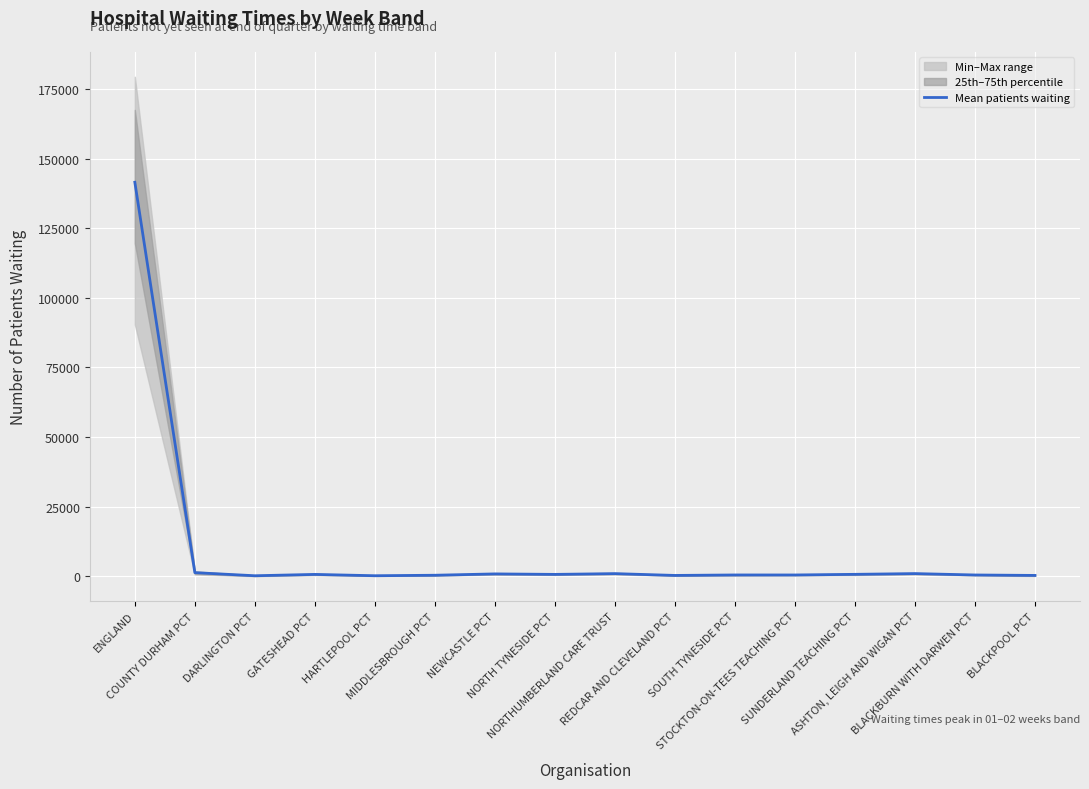

Is it true that the value at MIDDLESBROUGH PCT is 249.4?

False